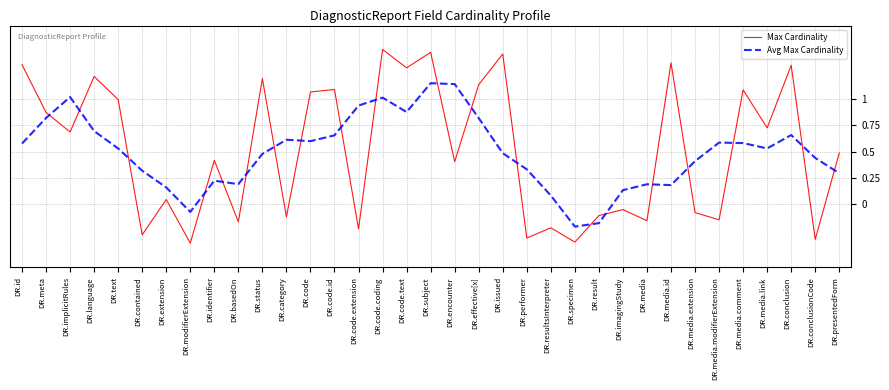

The value of Max Cardinality at DR.media.link is 0.2. True or false?

False